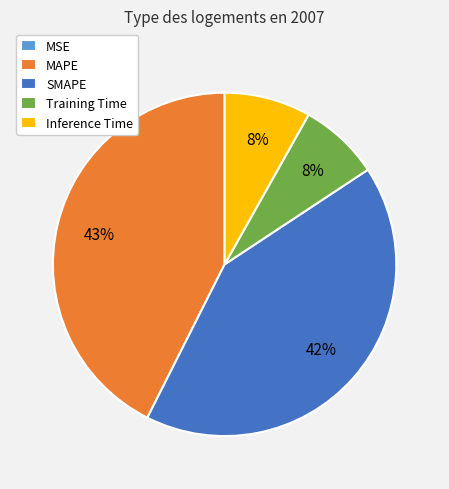

Does any single category account for the majority?

No